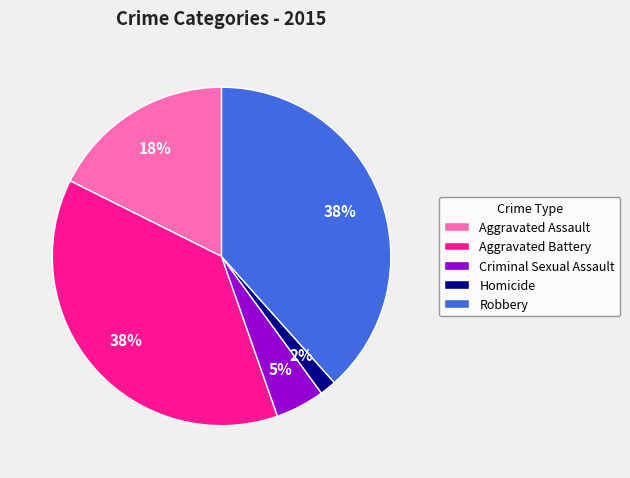

Count the number of slices in the pie.

5